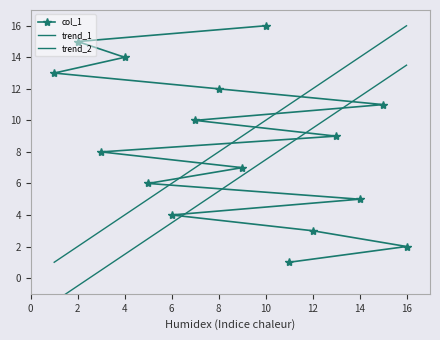

Rank the series by their maximum value, from lowest to highest.

trend_2, col_1, trend_1